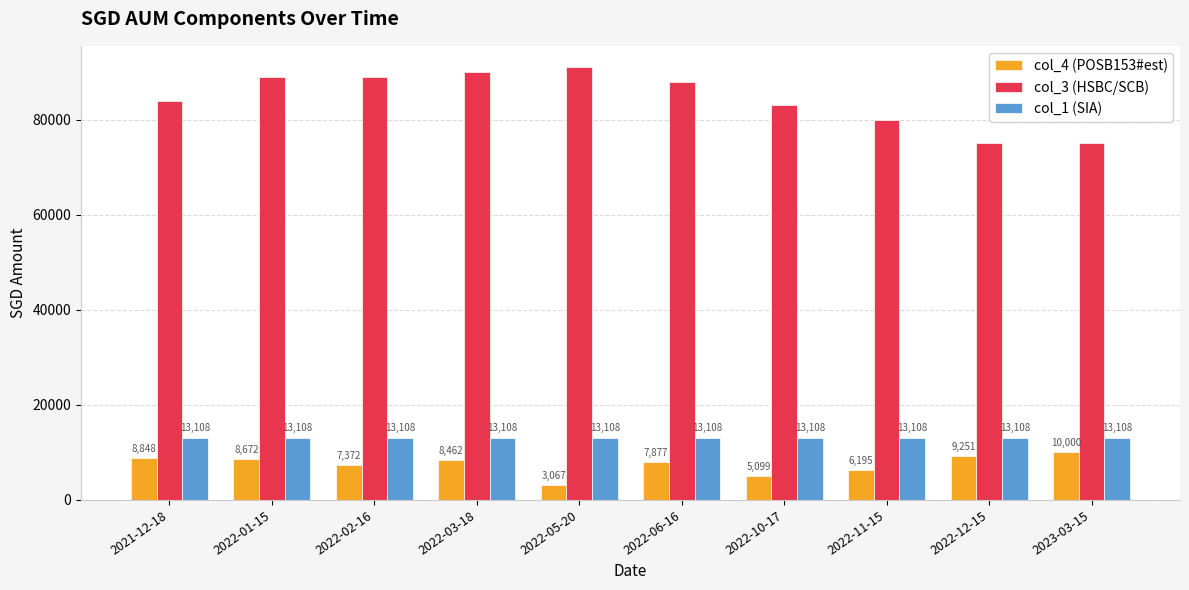

At which category is the sum across all series the highest?

2022-03-18